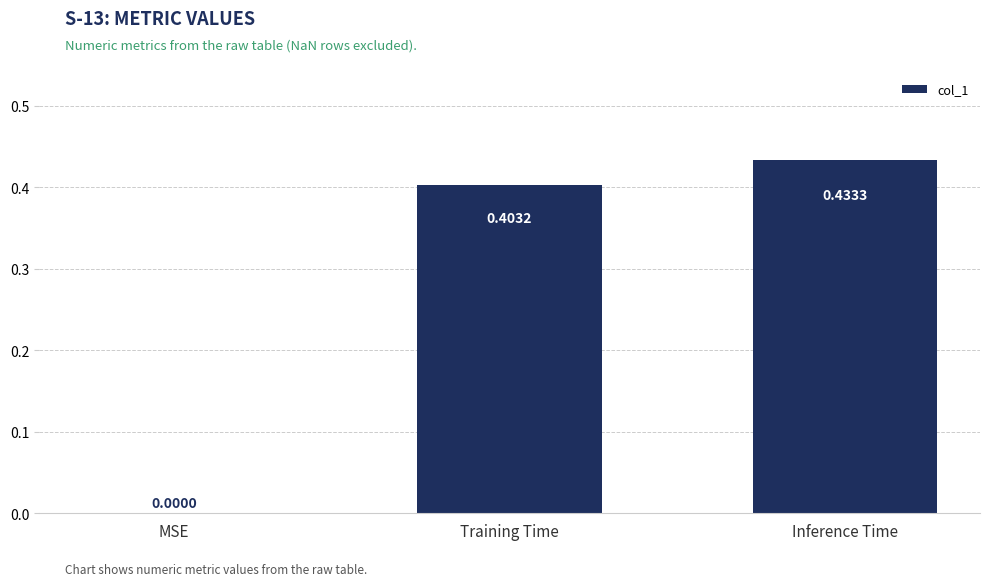

At which label is the value closest to 0?

MSE